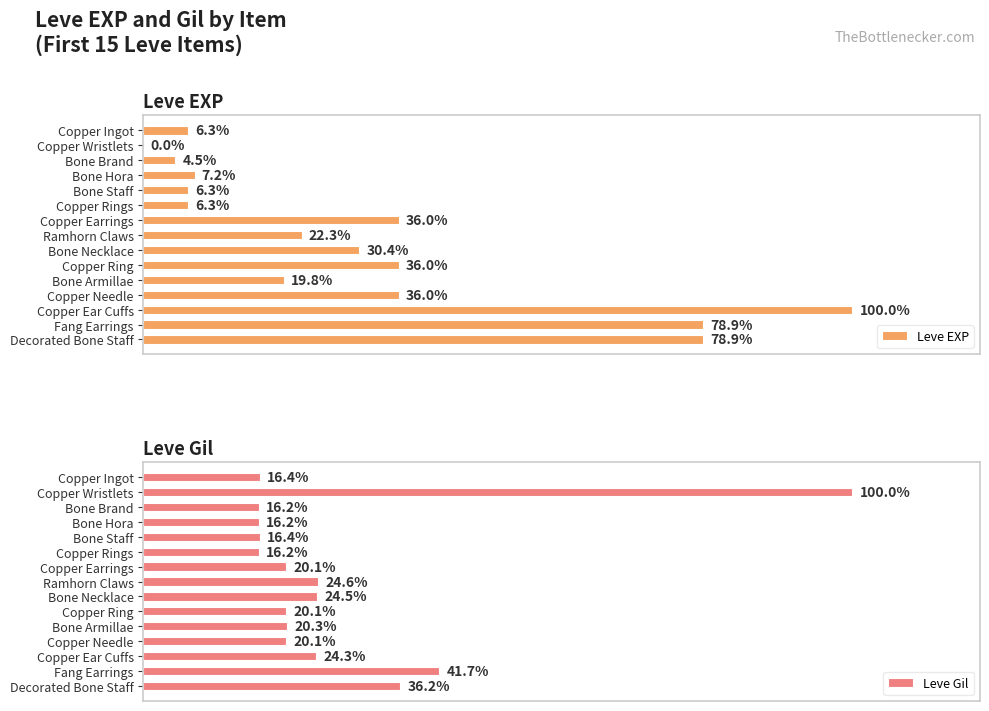

How many values in the Leve EXP series are below 2230?

7